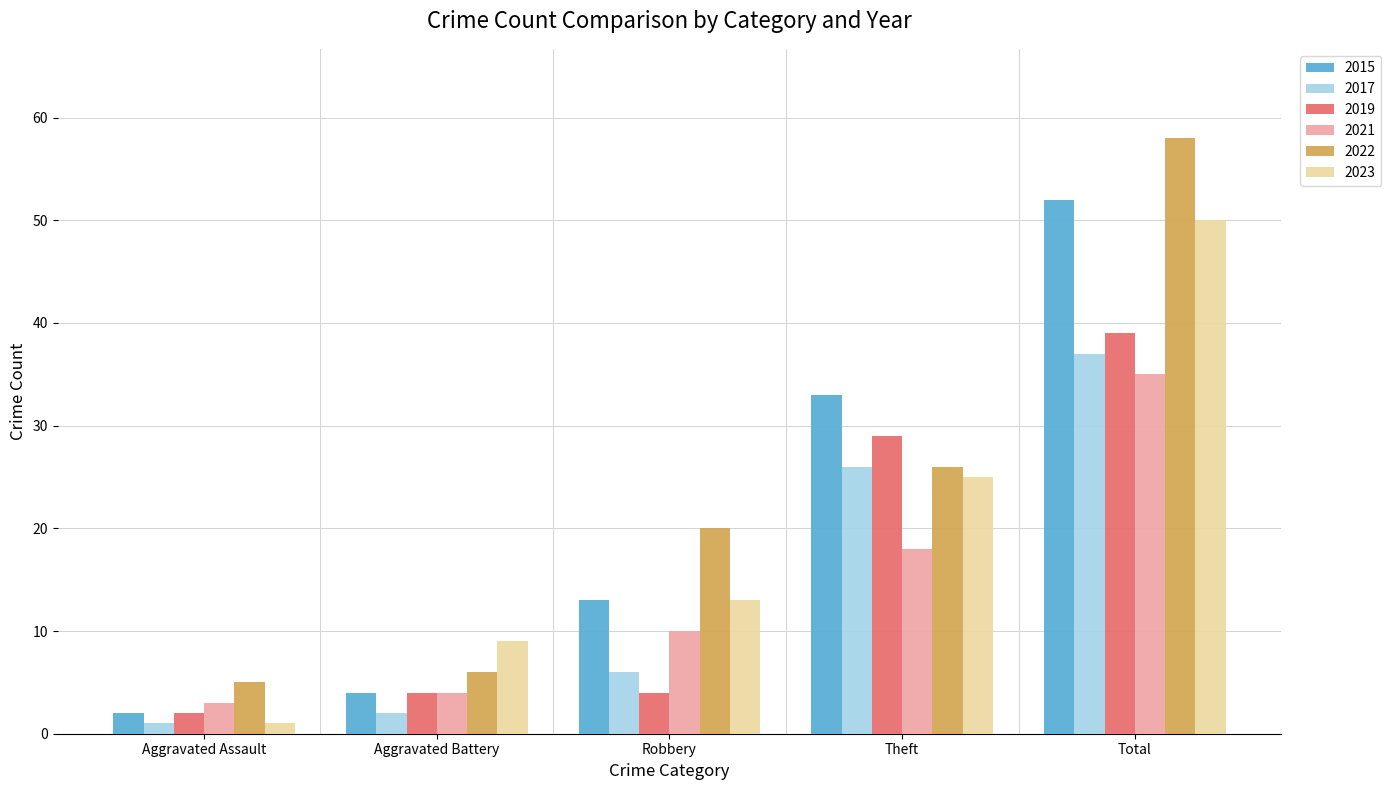

How many bars are there in total?

30